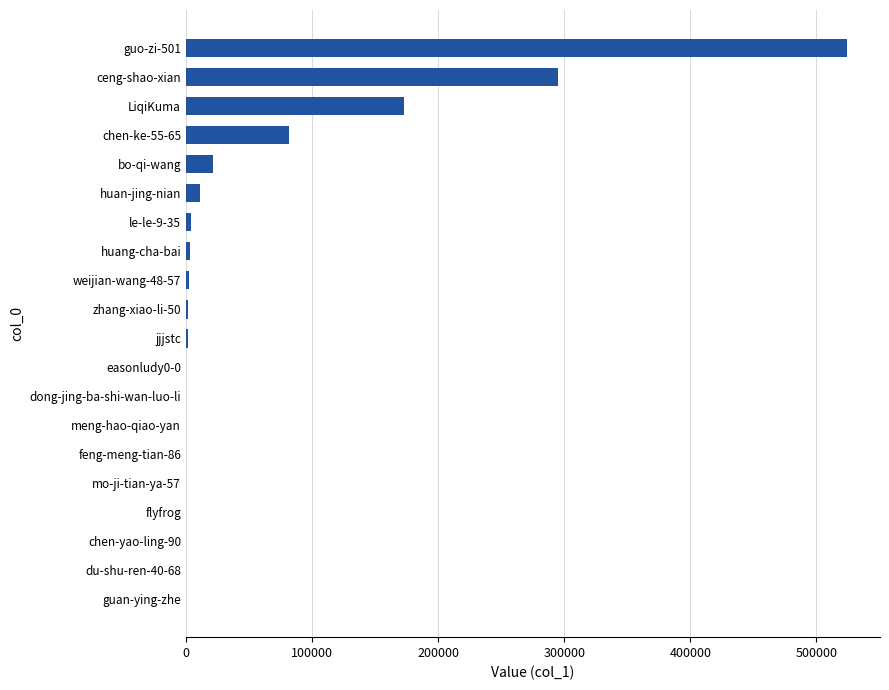

At which label is the value closest to 262111?

ceng-shao-xian